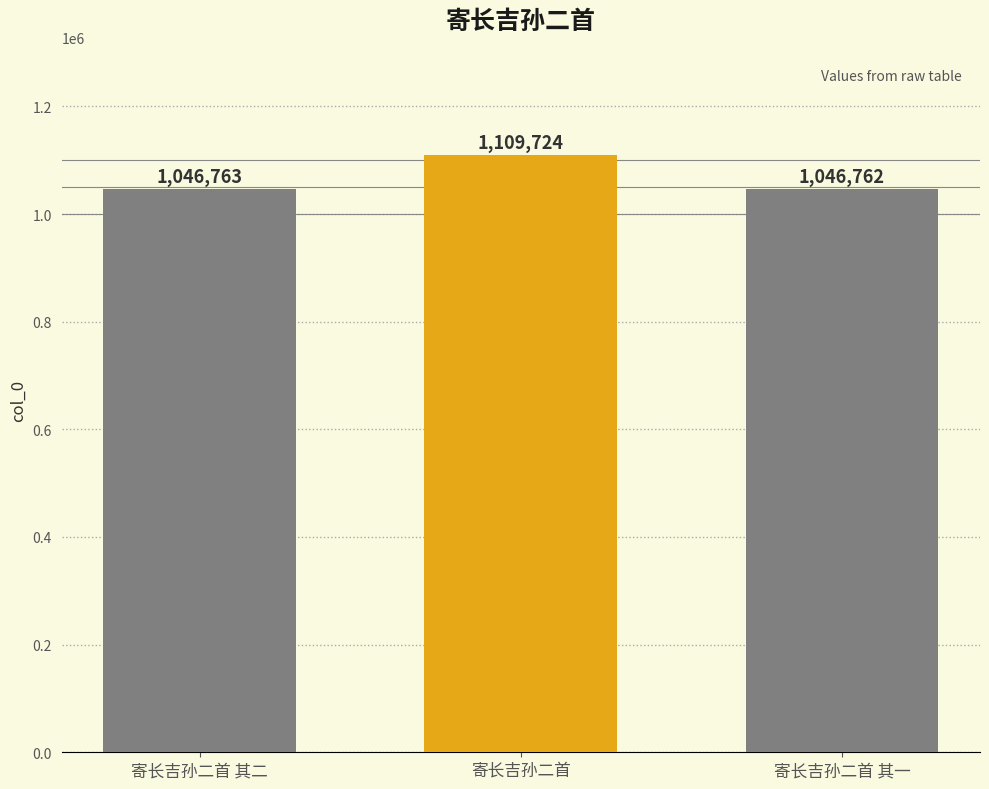

At which label is the value closest to 1078243?

寄长吉孙二首 其二